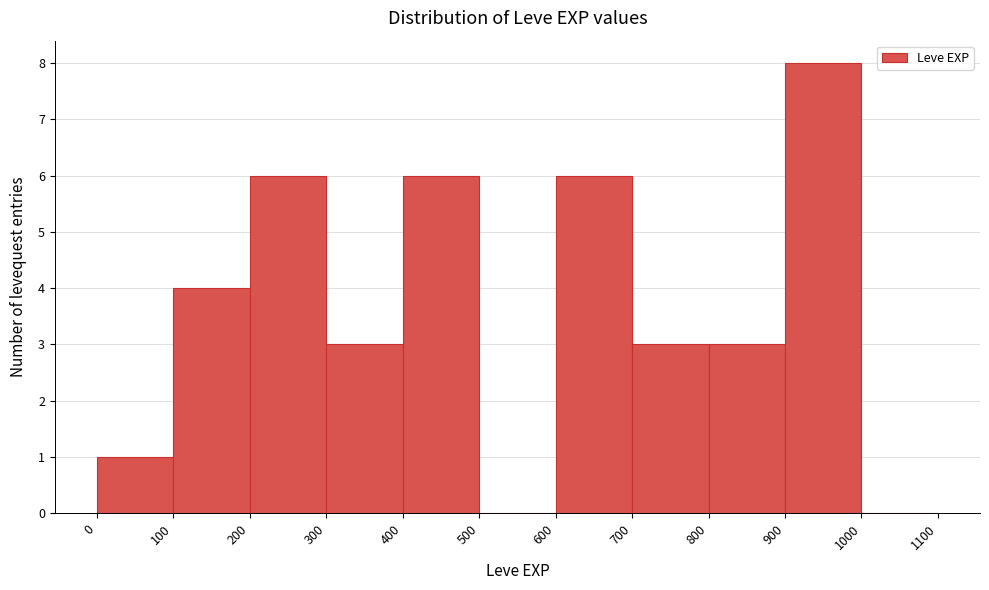

How tall is the bar that spans 400 to 500 on the x-axis? The values are not printed on the chart, so give them approximately, as read against the axis.

6